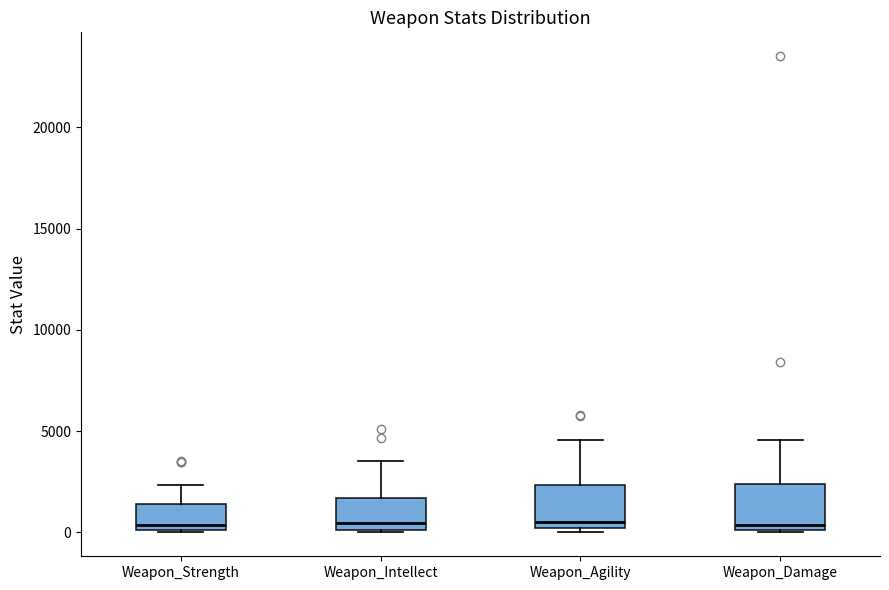

Where does the median line of the box for Weapon_Intellect sit on the y-axis? The values are not printed on the chart, so give them approximately, as read against the axis.

500